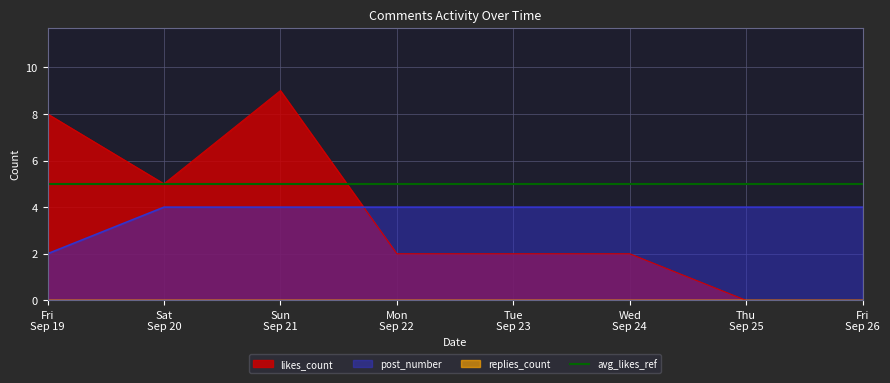

At which category does likes_count reach its first local valley?

Sat
Sep 20